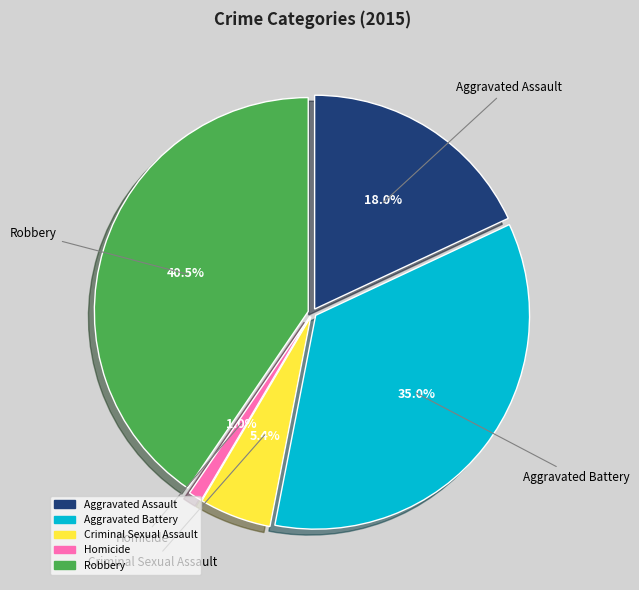

True or false: Aggravated Battery accounts for 35% of the total.

True